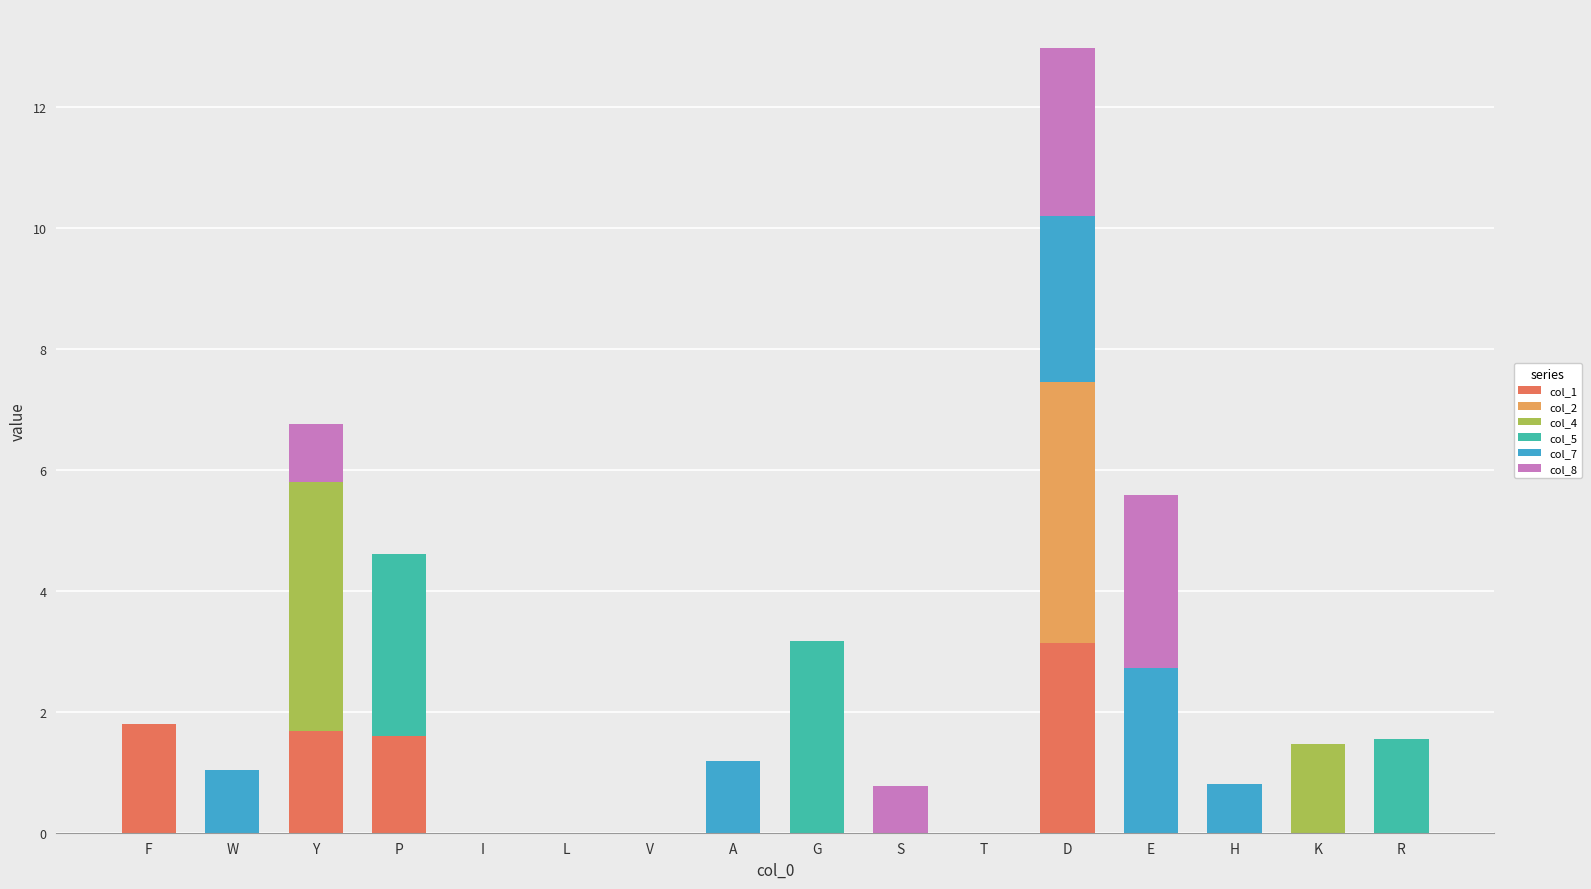

How many series are shown in this chart?

6